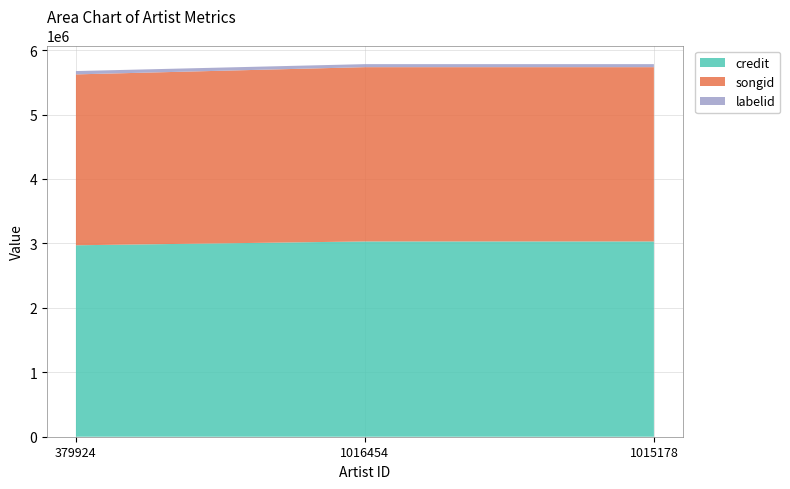

Reading right to left, what are all the values shown in this chart?

credit: 3030219	3030219	2970652
songid: 2704418	2704418	2651796
labelid: 47000	47000	51670